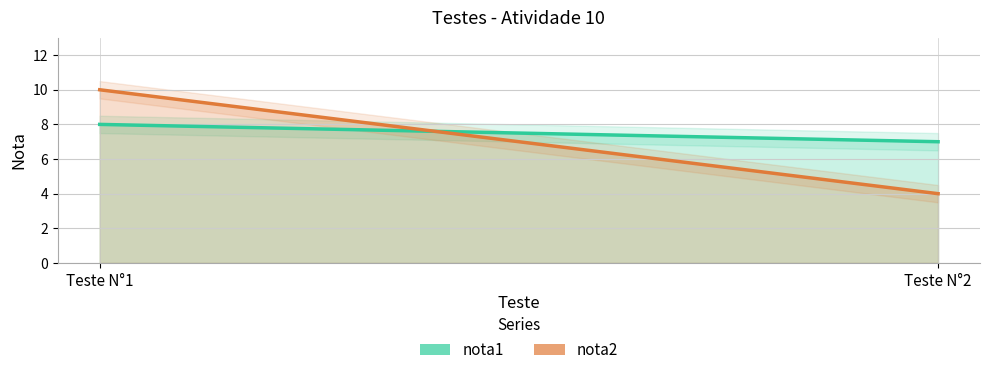

Which series has the largest range (max minus min)?

nota2